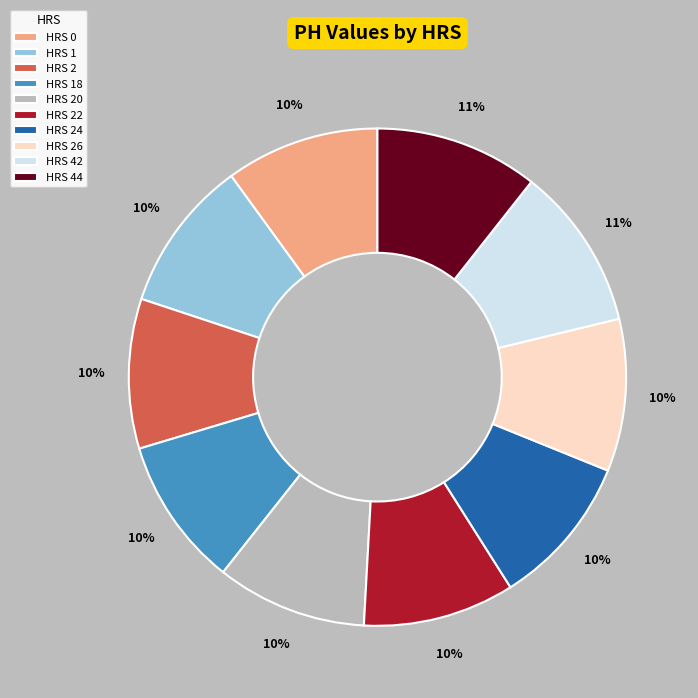

True or false: HRS 24 accounts for 10% of the total.

True